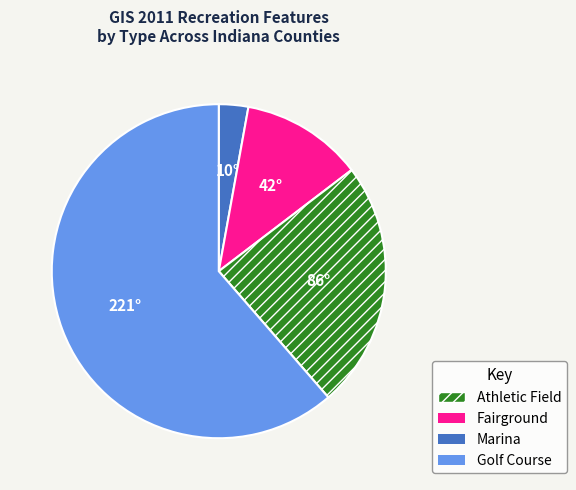

Is there any slice that represents more than half of the pie?

Yes